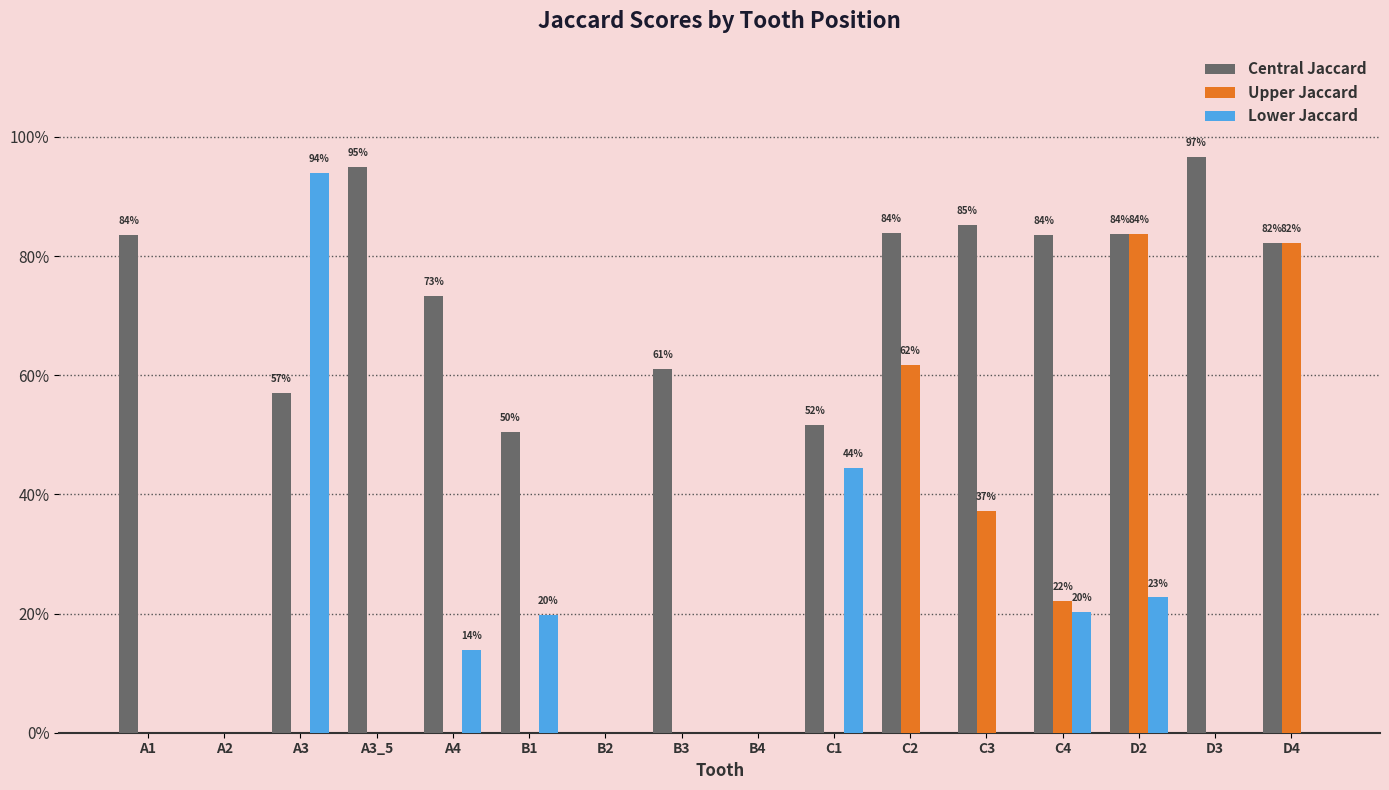

At which label is Central Jaccard closest to 0?

A2